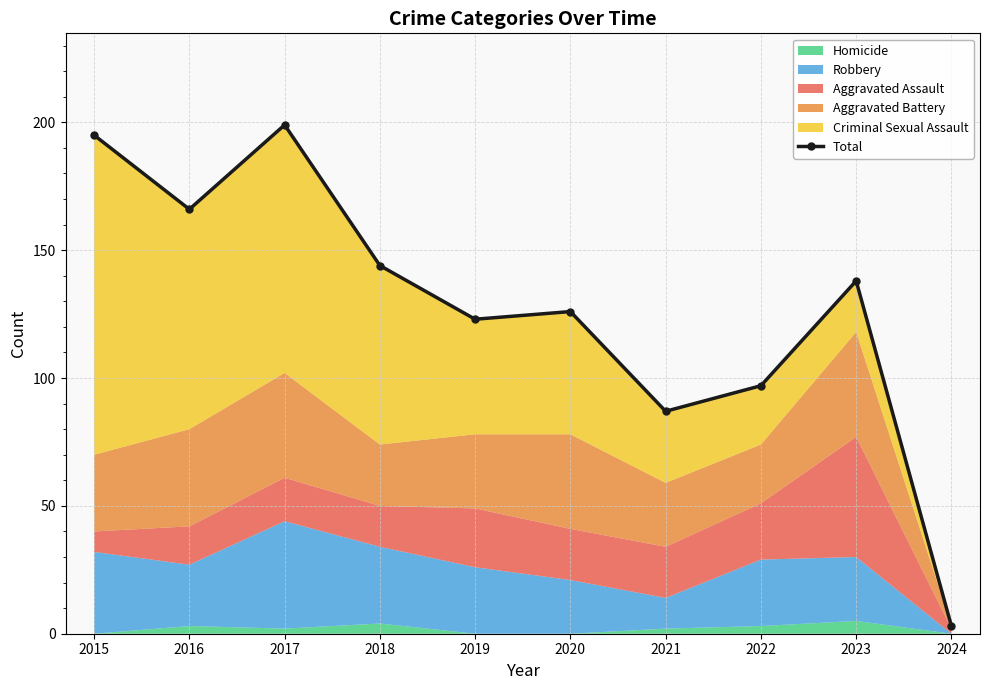

Which has a higher value, 2017 or 2018?

2017